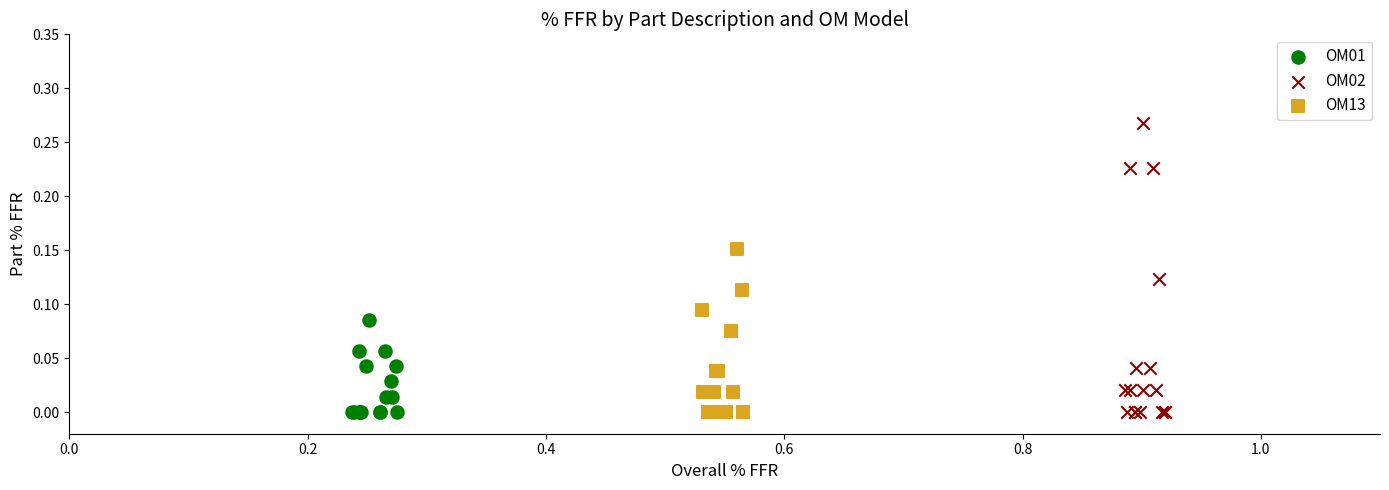

Which series contains the highest Y value?

OM02